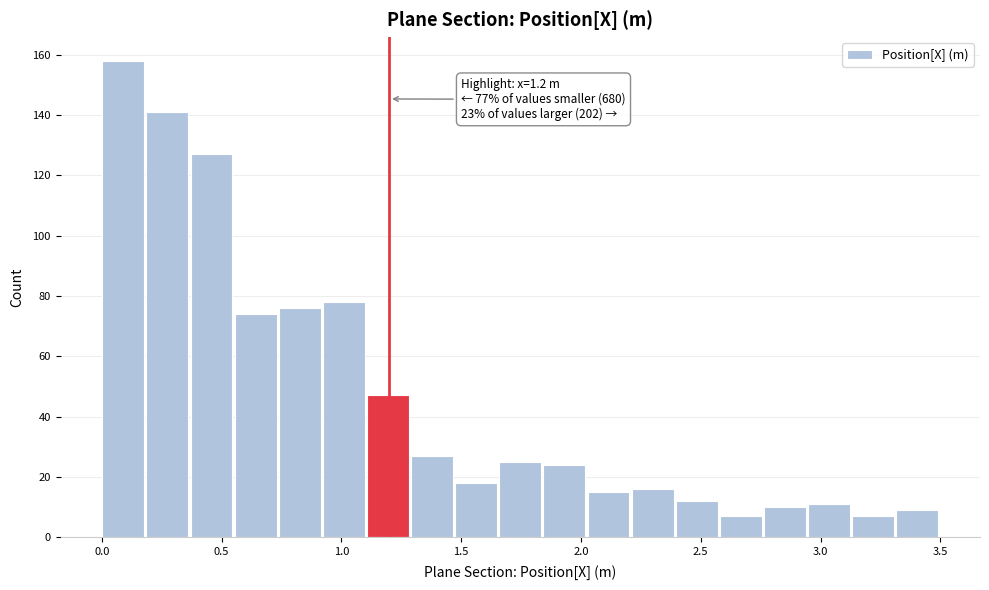

Around what value on the x-axis is the tallest bar? Give the approximate position of its centre, as read against the axis.

0.10